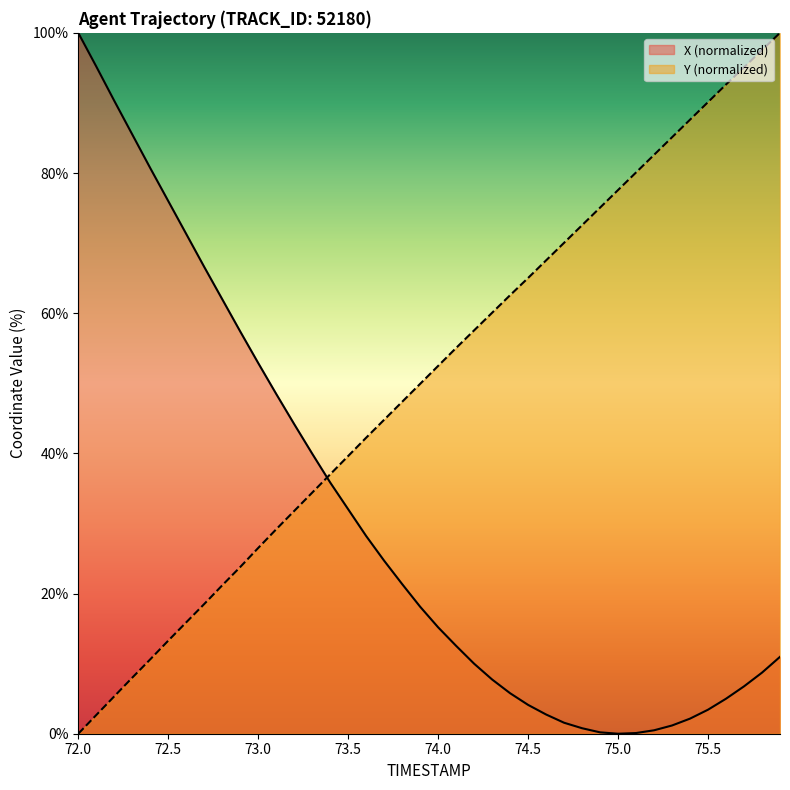

How many values in the X series are below 18?

20